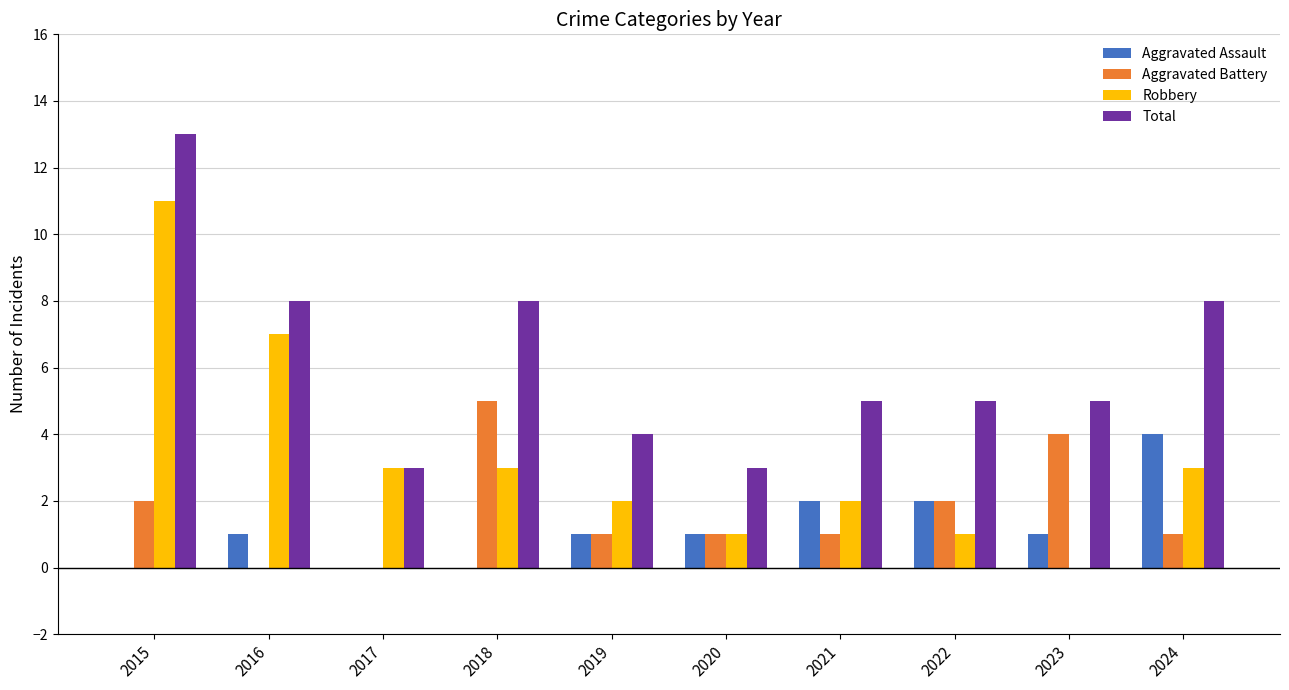

How many groups of bars are there?

10